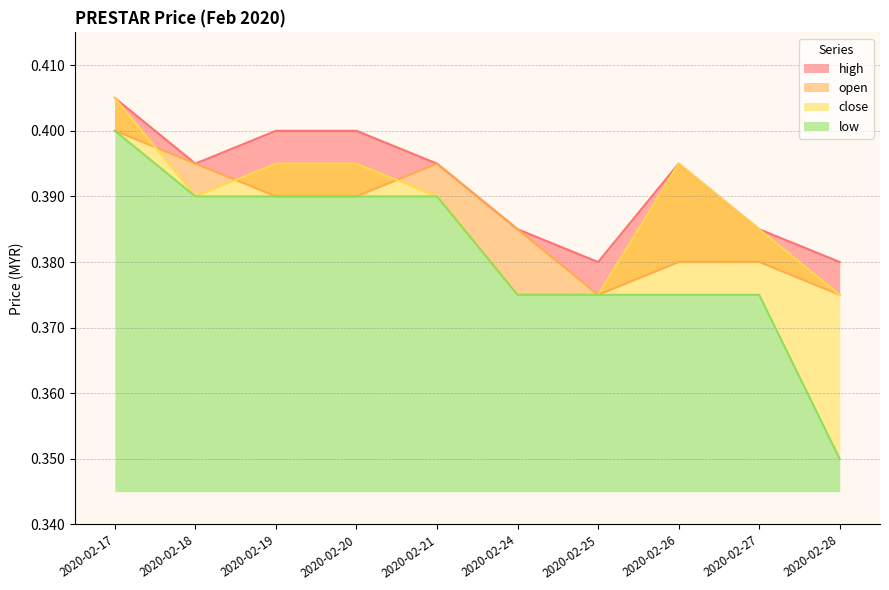

Which category has the lowest value in the low series?

2020-02-28